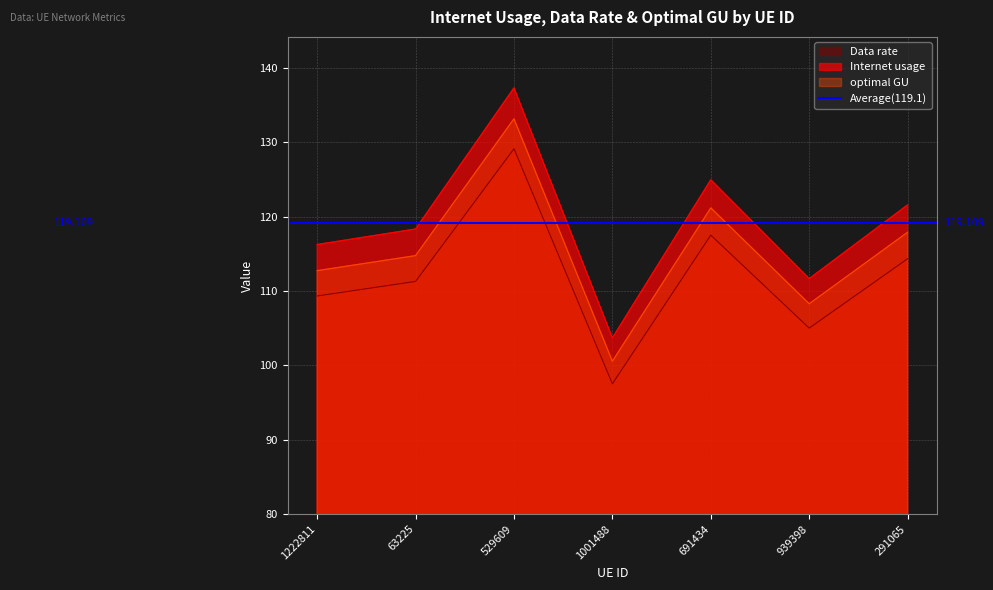

What is the maximum value for Internet usage?

137.3